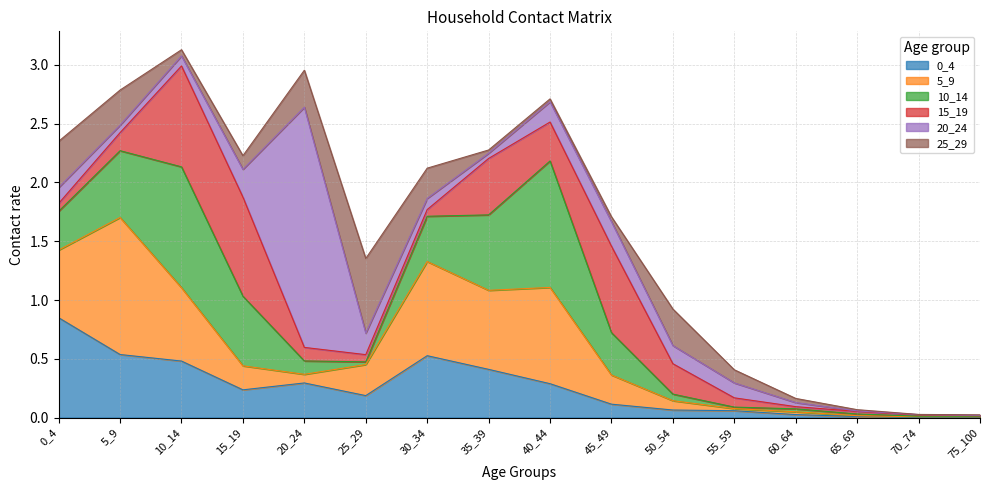

At which label is 20_24 closest to 1?

15_19